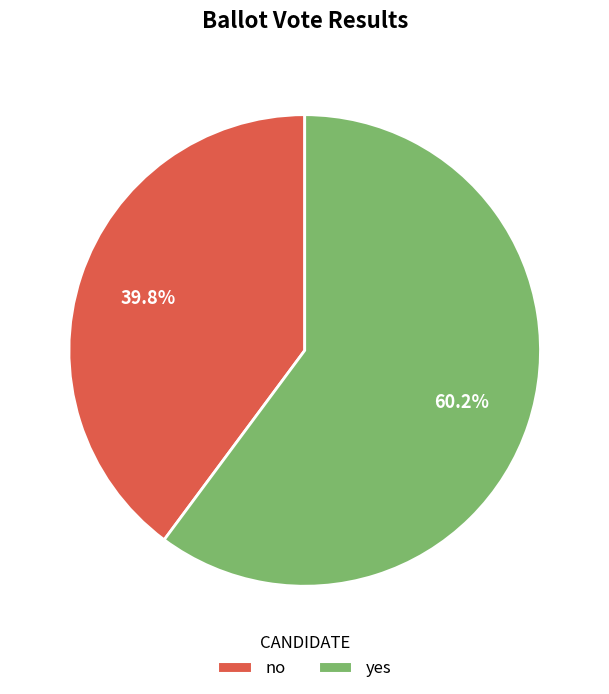

Is it true that no is 40% of the pie?

True